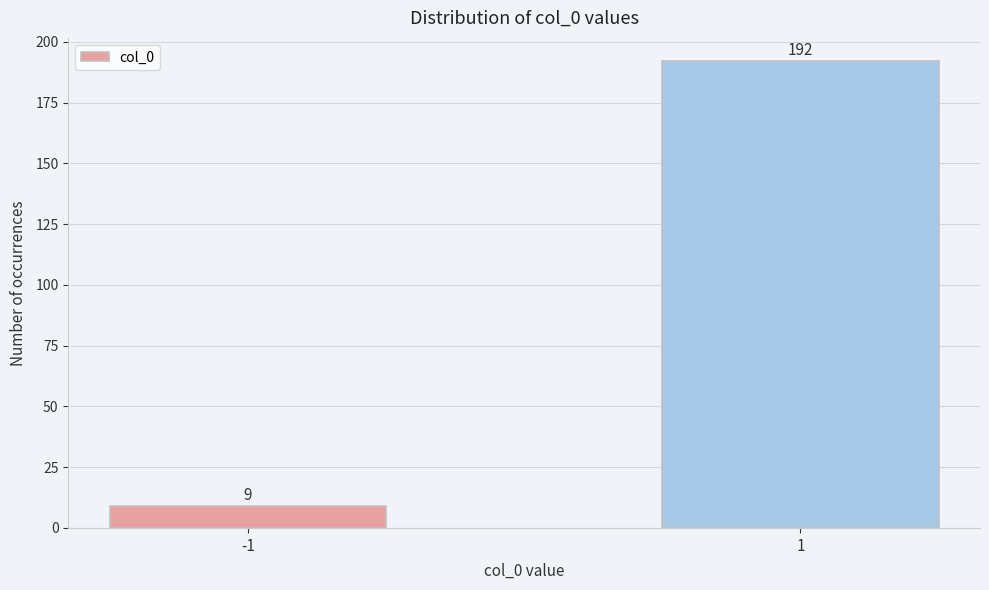

Reading right to left, what are all the values shown in this chart?

192	9